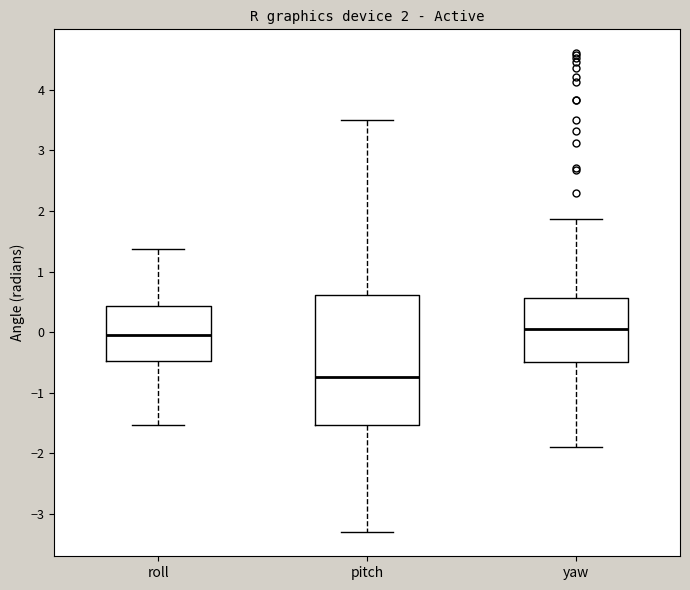

Which box's median line is the lowest?

pitch